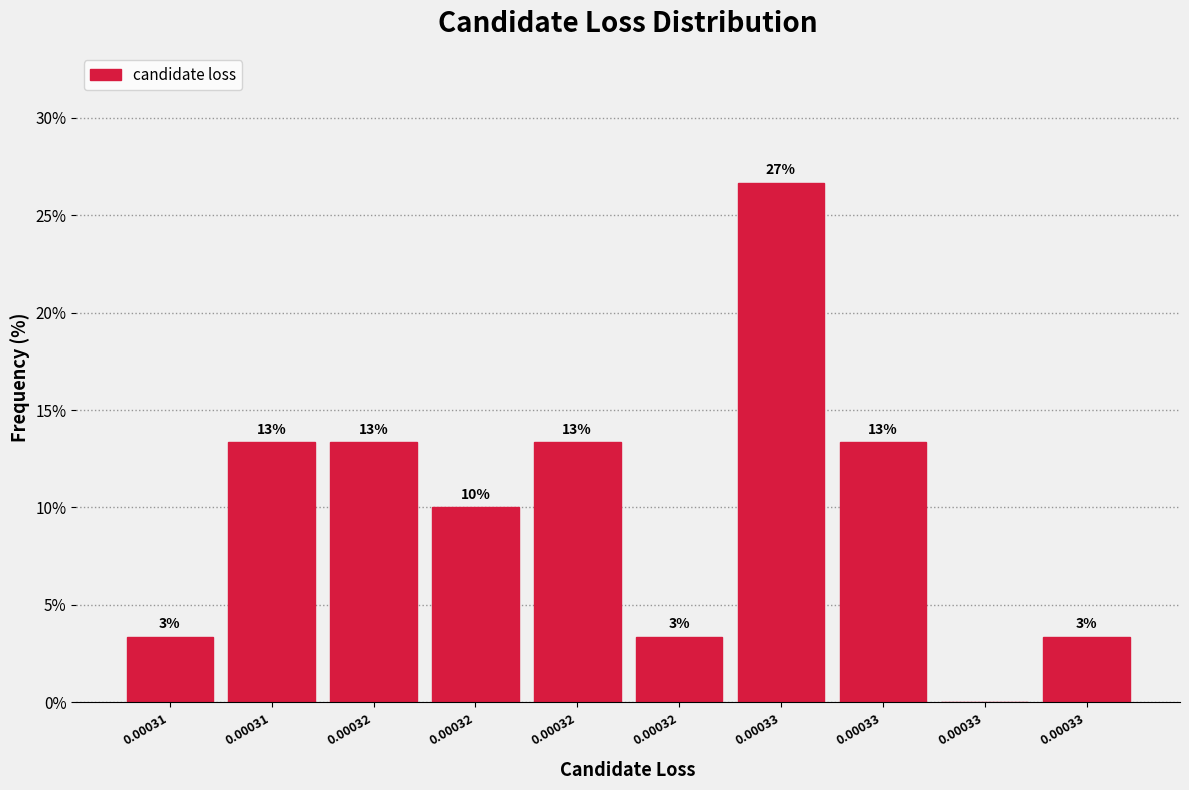

Are the bars horizontal?

No